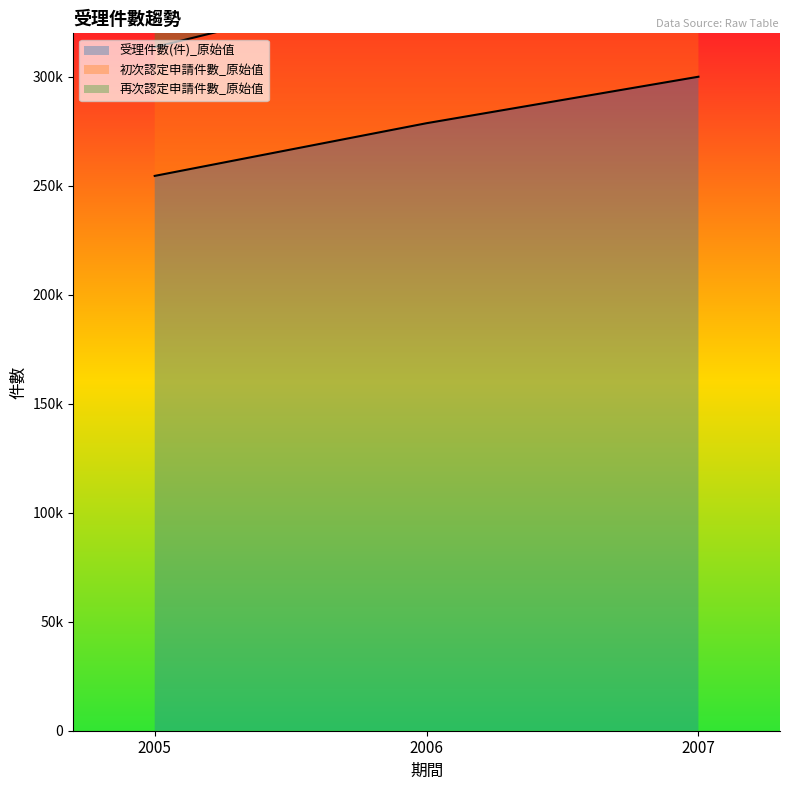

What are all the series names shown in the legend?

受理件數(件)_原始值, 初次認定申請件數_原始值, 再次認定申請件數_原始值